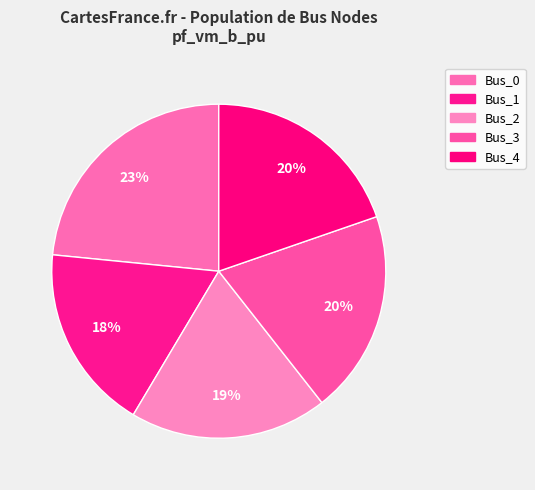

Count the number of slices in the pie.

5